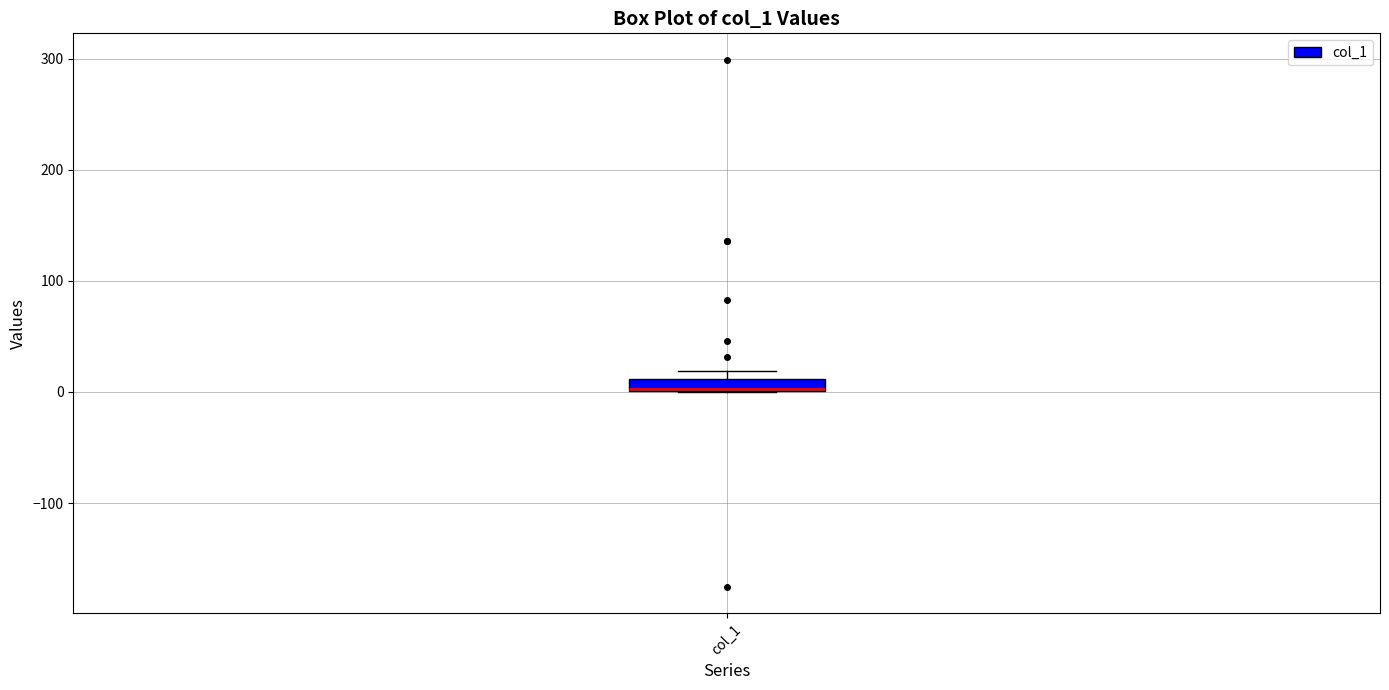

Where is the lower edge of the box for col_1 on the y-axis? The values are not printed on the chart, so give them approximately, as read against the axis.

0